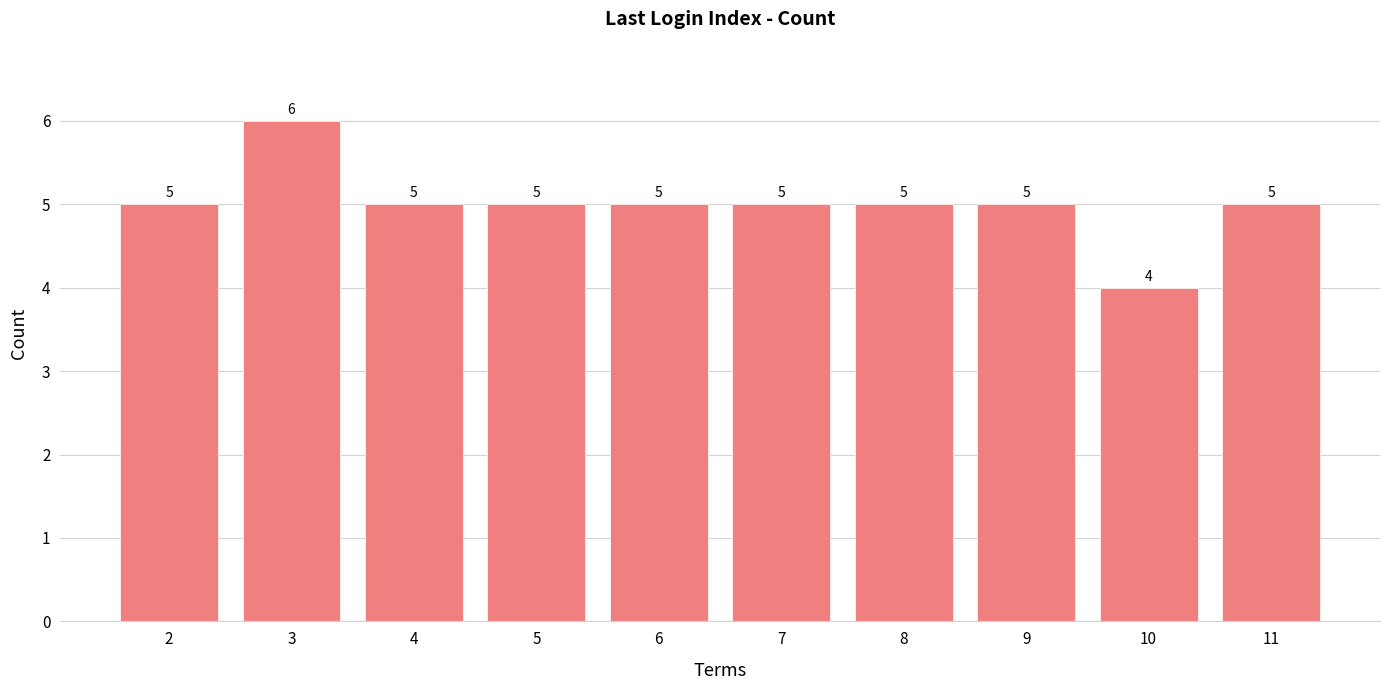

How many categories are shown in the chart?

10